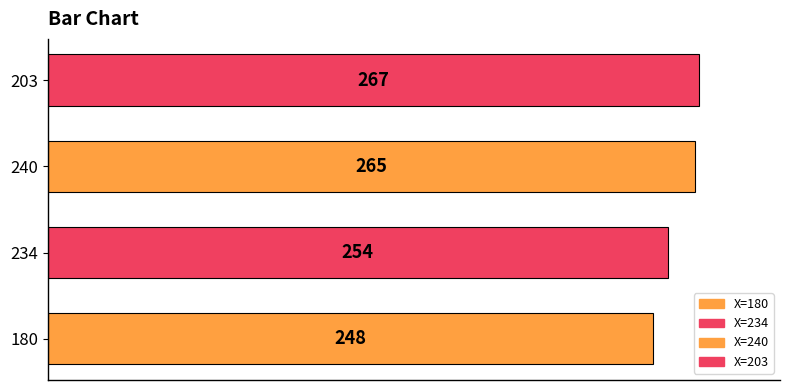

At which label is the value closest to 257?

234